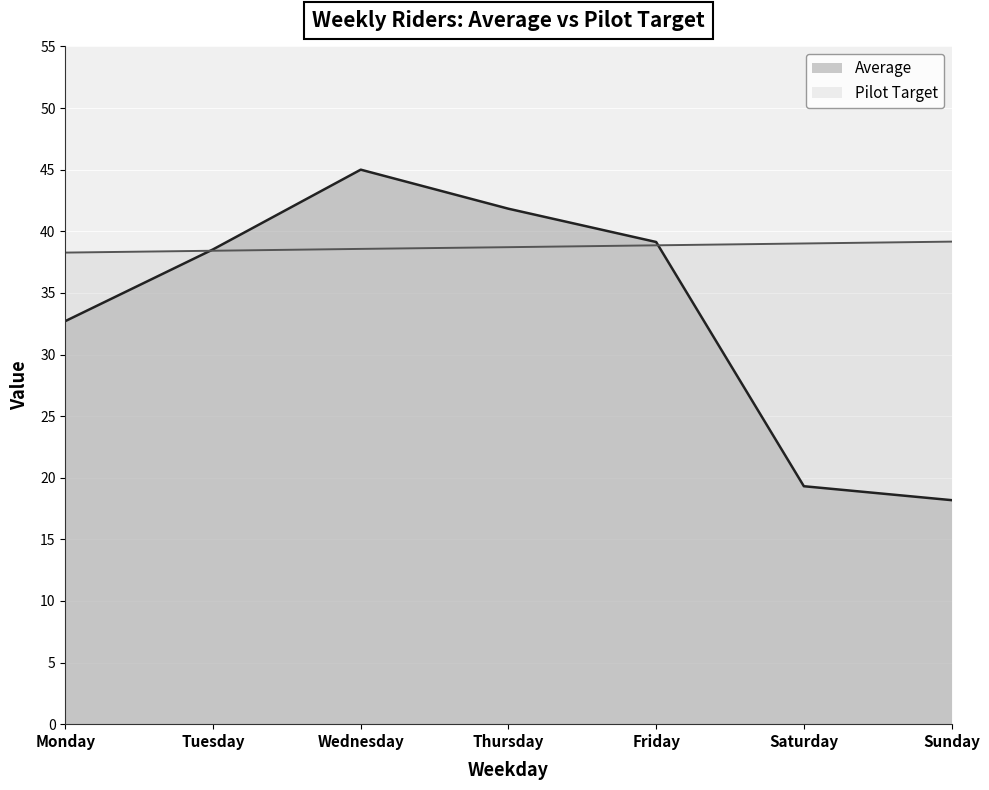

List the labels in order of Pilot Target value, smallest first.

Monday, Tuesday, Wednesday, Thursday, Friday, Saturday, Sunday